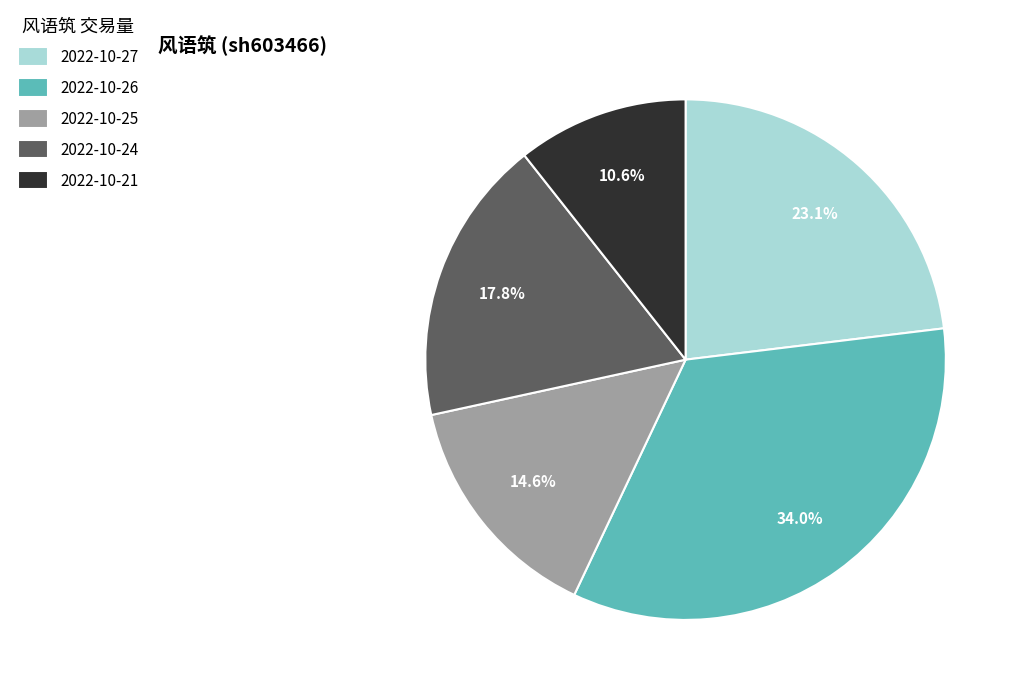

Does any single category account for the majority?

No